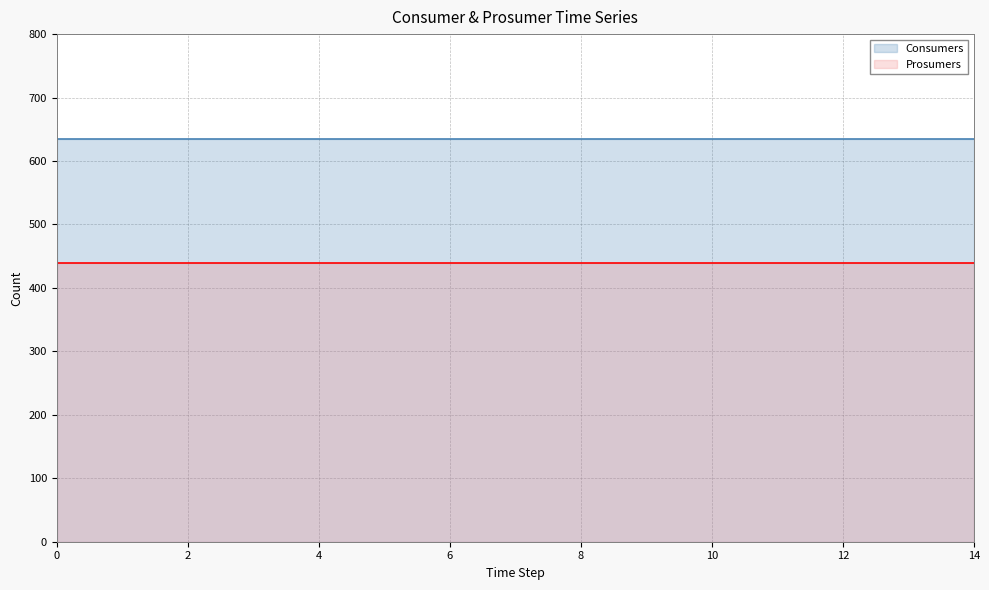

True or false: Consumers has a value of 279 at 13.

False